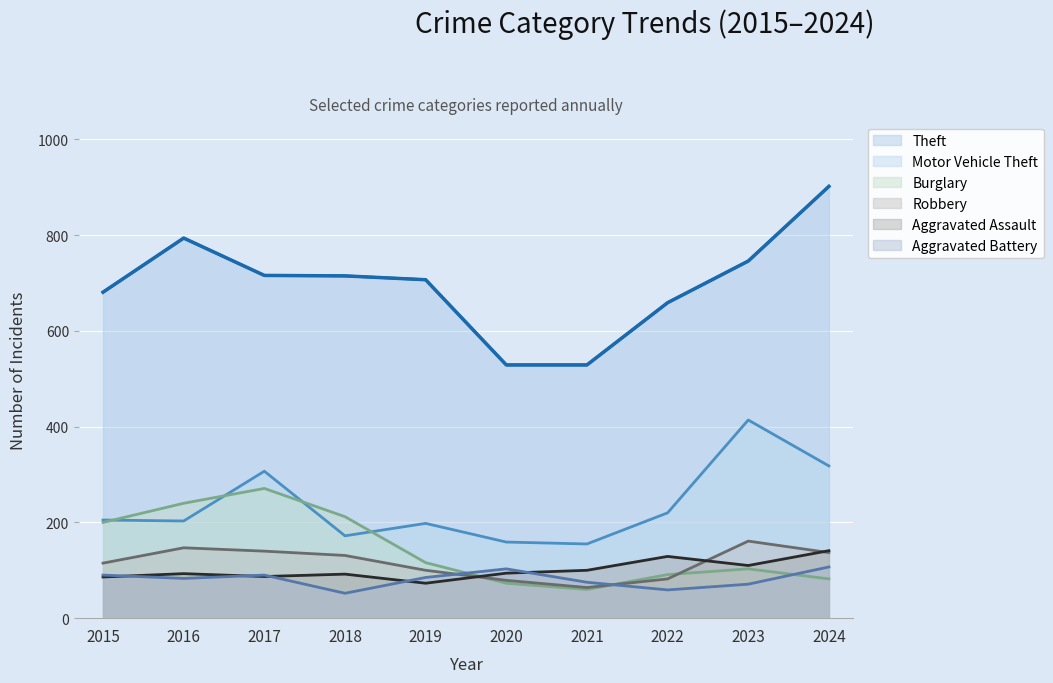

Rank the categories by Aggravated Assault value from lowest to highest.

2019, 2015, 2017, 2018, 2016, 2020, 2021, 2023, 2022, 2024